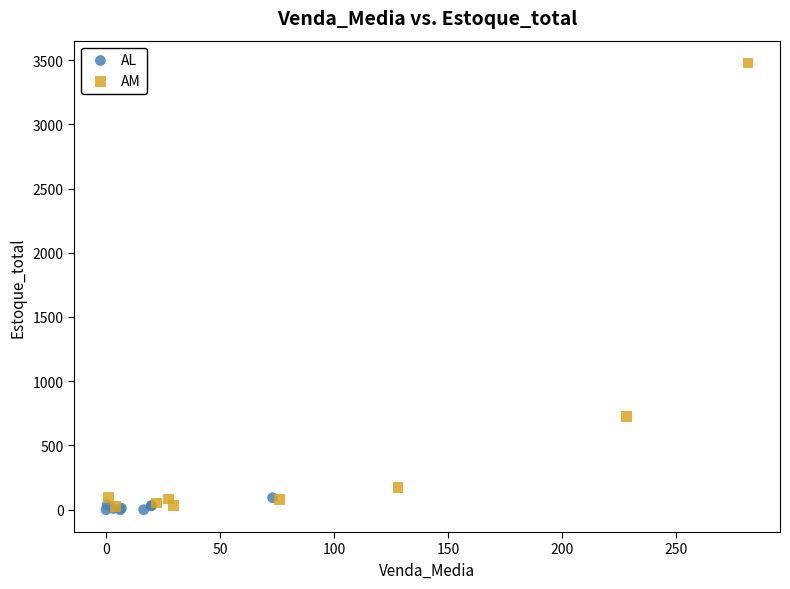

Which series reaches the maximum Y coordinate?

AM